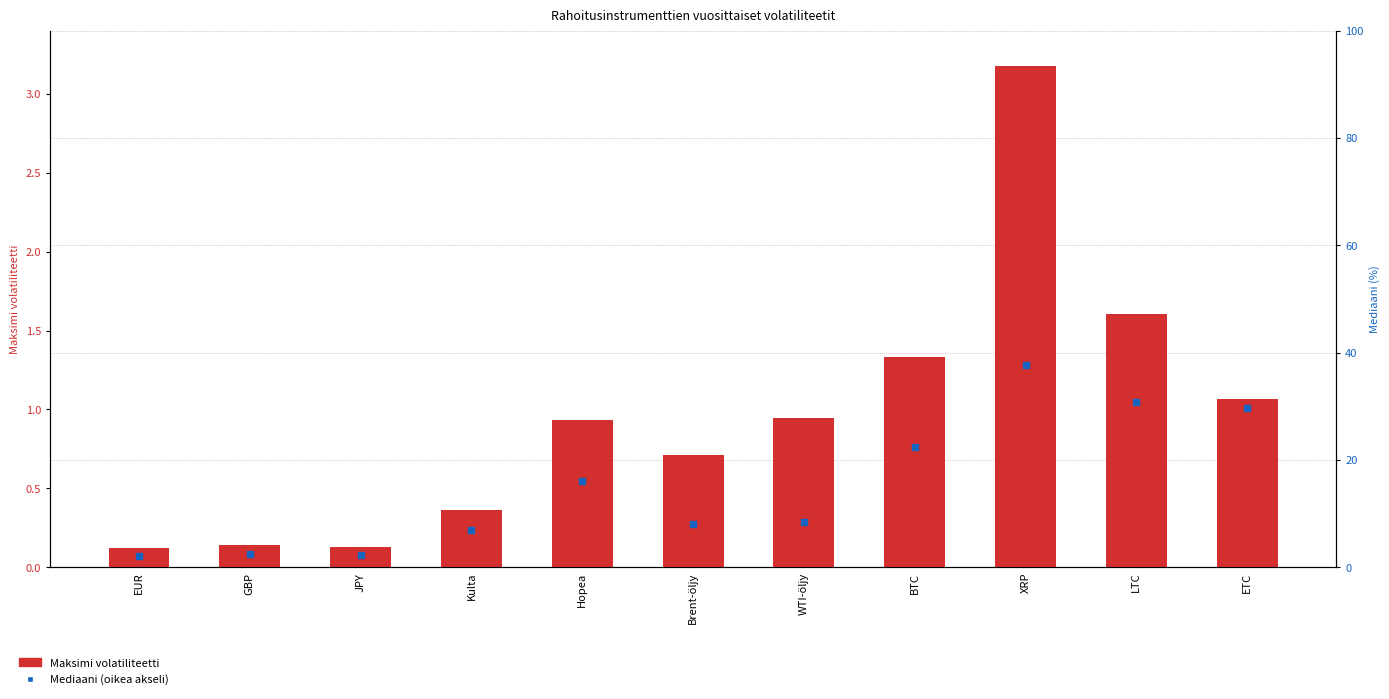

What is the total value across all series at Hopea?

17.0